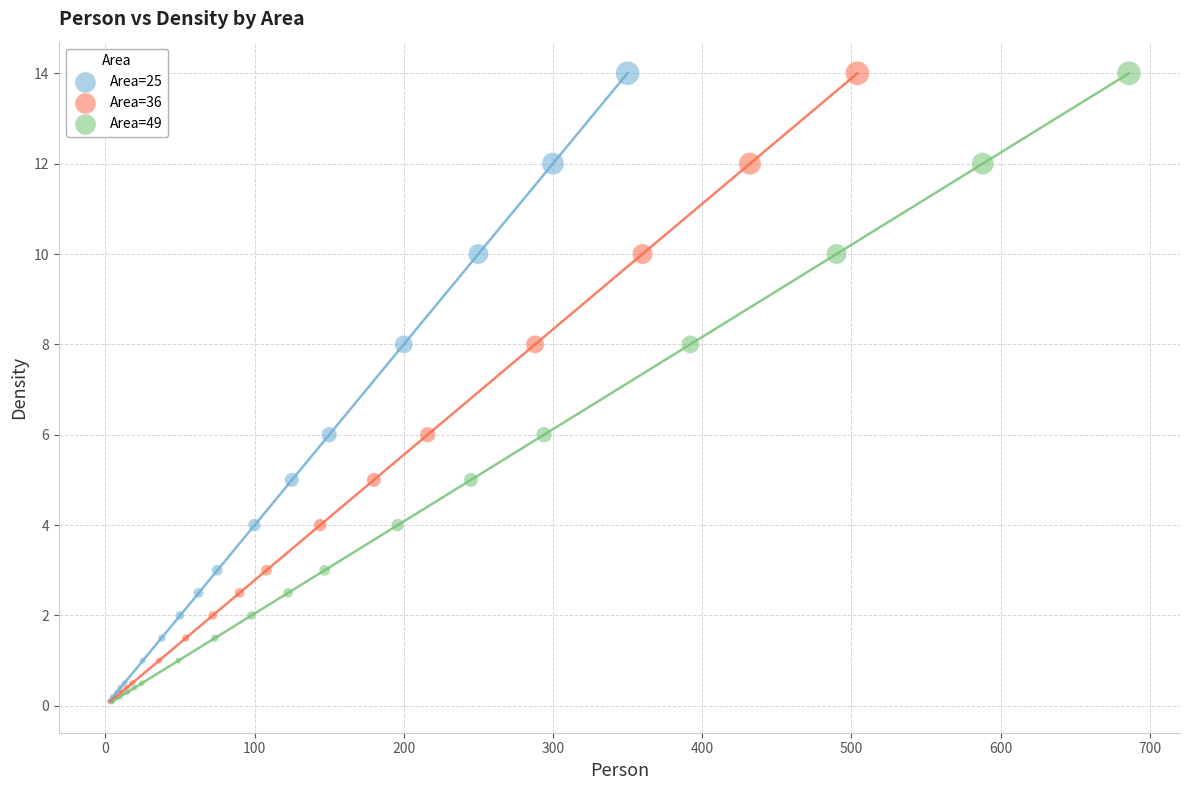

What are all the series names shown in the legend?

Area=25, Area=36, Area=49